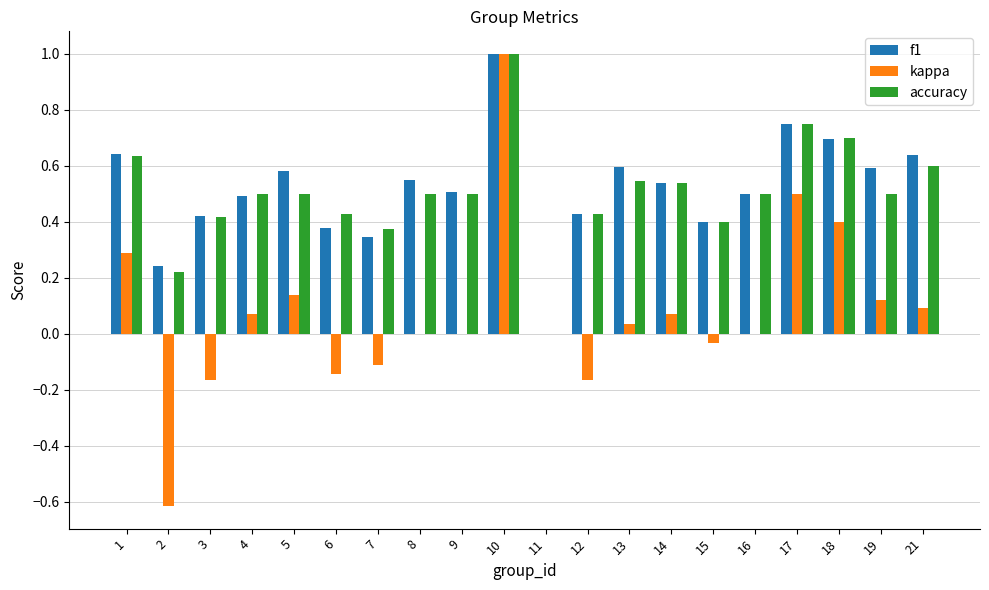

Count the f1 values in the range 0 to 1.

20